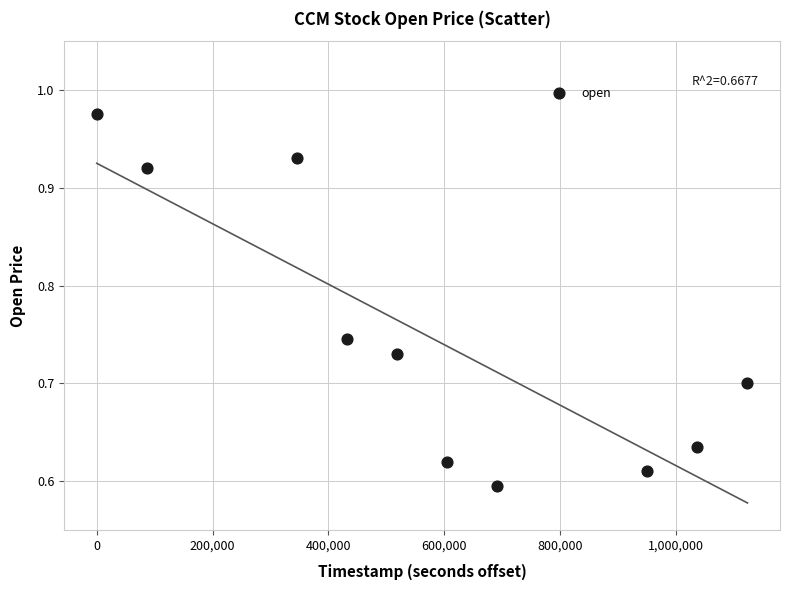

What is the range of X values (max minus min)?

1123200.0